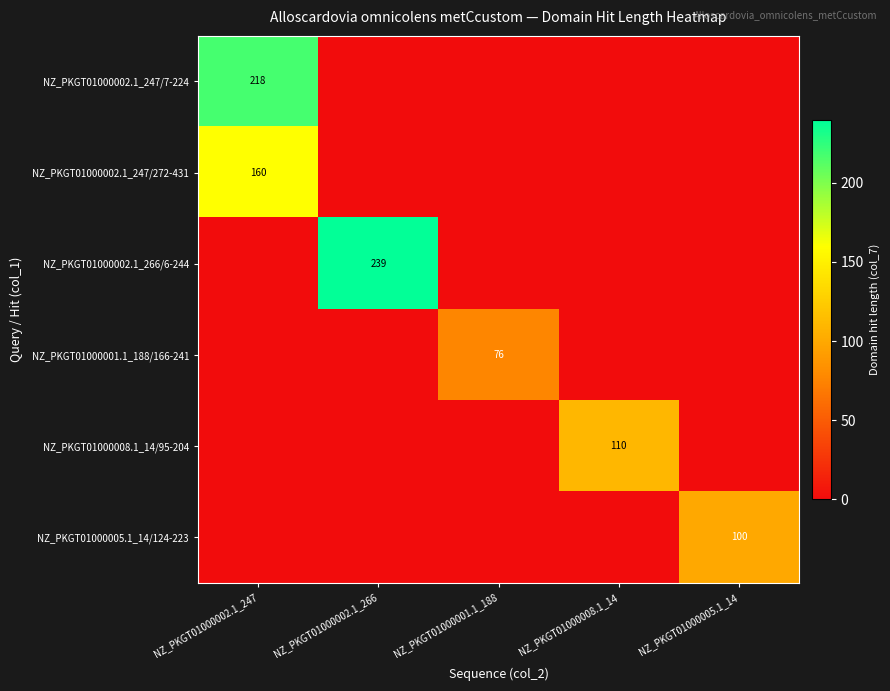

The value of NZ_PKGT01000005.1_14/124-223 at NZ_PKGT01000005.1_14 is 153. True or false?

False